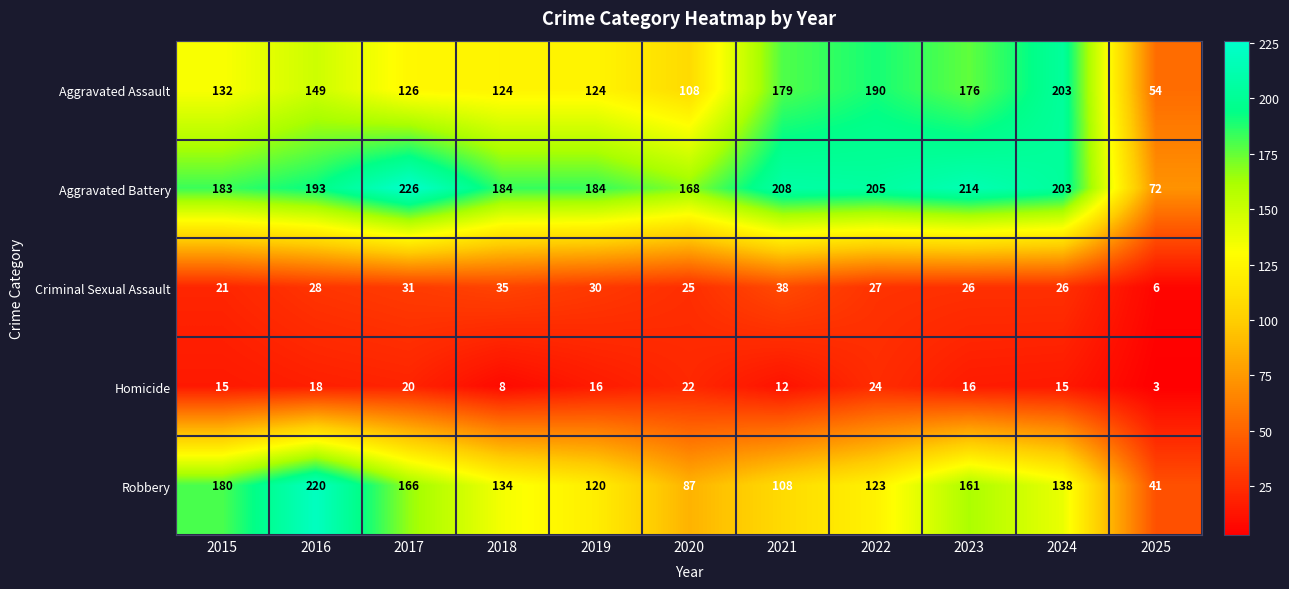

Rank the series at 2017 from lowest to highest value.

Homicide, Criminal Sexual Assault, Aggravated Assault, Robbery, Aggravated Battery